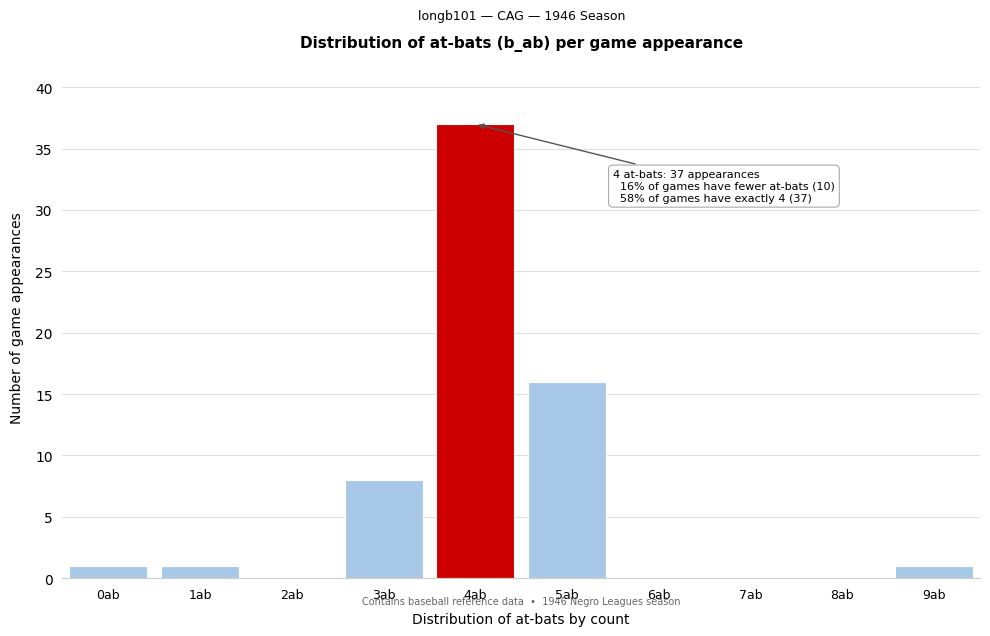

Reading right to left, transcribe all the data shown in this chart.

9ab=1	8ab=0	7ab=0	6ab=0	5ab=16	4ab=37	3ab=8	2ab=0	1ab=1	0ab=1